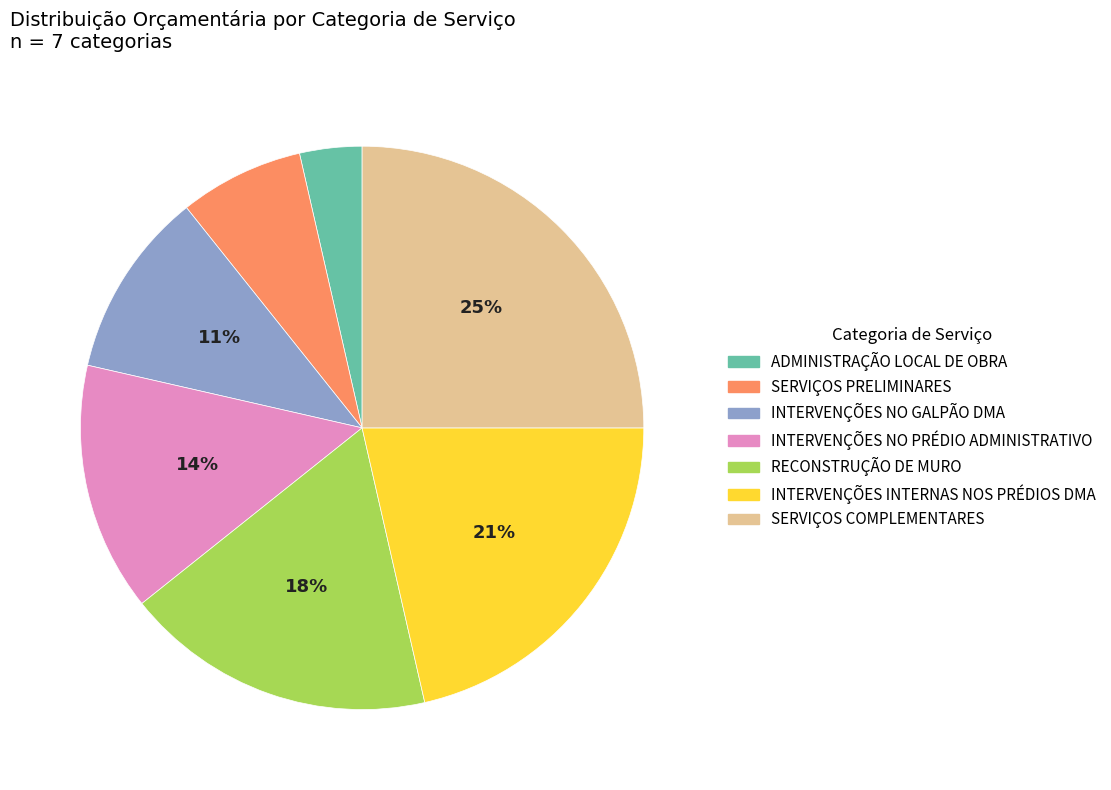

Between ADMINISTRAÇÃO LOCAL DE OBRA and INTERVENÇÕES NO PRÉDIO ADMINISTRATIVO, which is larger?

INTERVENÇÕES NO PRÉDIO ADMINISTRATIVO